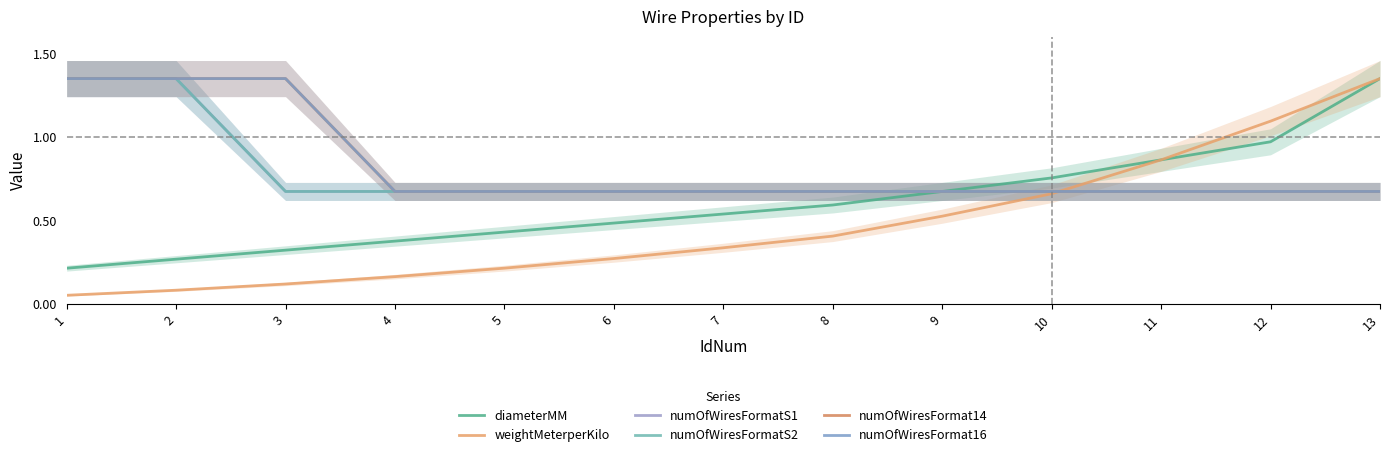

Reading right to left, list all the values displayed in this chart.

diameterMM: 1.4	1.0	0.9	0.8	0.7	0.6	0.5	0.5	0.4	0.4	0.3	0.3	0.2
weightMeterperKilo: 1.4	1.1	0.9	0.7	0.5	0.4	0.3	0.3	0.2	0.2	0.1	0.1	0.1
numOfWiresFormatS1: 0.7	0.7	0.7	0.7	0.7	0.7	0.7	0.7	0.7	0.7	0.7	1.4	1.4
numOfWiresFormatS2: 0.7	0.7	0.7	0.7	0.7	0.7	0.7	0.7	0.7	0.7	0.7	1.4	1.4
numOfWiresFormat14: 0.7	0.7	0.7	0.7	0.7	0.7	0.7	0.7	0.7	0.7	1.4	1.4	1.4
numOfWiresFormat16: 0.7	0.7	0.7	0.7	0.7	0.7	0.7	0.7	0.7	0.7	1.4	1.4	1.4